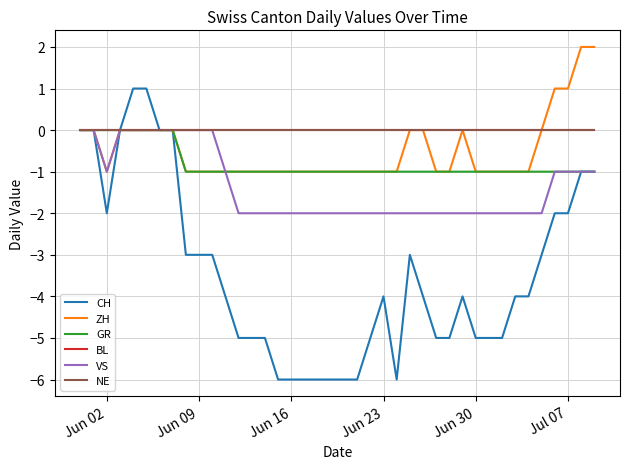

Does the chart have visible grid lines?

Yes